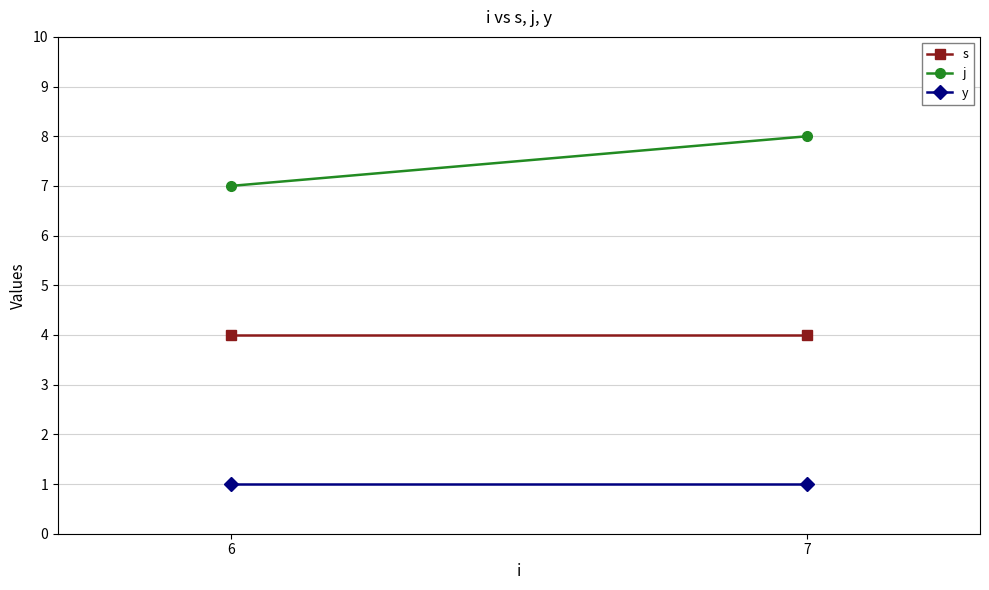

Which series has the largest total across all categories?

j